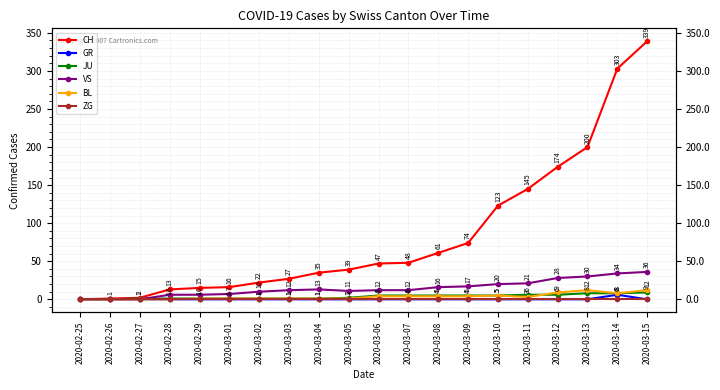

Reading left to right, transcribe all the data shown in this chart.

CH: 2020-02-25=0	2020-02-26=1	2020-02-27=2	2020-02-28=13	2020-02-29=15	2020-03-01=16	2020-03-02=22	2020-03-03=27	2020-03-04=35	2020-03-05=39	2020-03-06=47	2020-03-07=48	2020-03-08=61	2020-03-09=74	2020-03-10=123	2020-03-11=145	2020-03-12=174	2020-03-13=200	2020-03-14=303	2020-03-15=339
GR: 2020-02-25=0	2020-02-26=0	2020-02-27=0	2020-02-28=0	2020-02-29=0	2020-03-01=0	2020-03-02=0	2020-03-03=0	2020-03-04=0	2020-03-05=0	2020-03-06=0	2020-03-07=0	2020-03-08=0	2020-03-09=0	2020-03-10=0	2020-03-11=0	2020-03-12=0	2020-03-13=0	2020-03-14=6	2020-03-15=0
JU: 2020-02-25=0	2020-02-26=0	2020-02-27=1	2020-02-28=1	2020-02-29=1	2020-03-01=1	2020-03-02=1	2020-03-03=1	2020-03-04=1	2020-03-05=2	2020-03-06=5	2020-03-07=5	2020-03-08=5	2020-03-09=5	2020-03-10=5	2020-03-11=6	2020-03-12=6	2020-03-13=8	2020-03-14=8	2020-03-15=9
VS: 2020-02-25=0	2020-02-26=0	2020-02-27=0	2020-02-28=6	2020-02-29=6	2020-03-01=7	2020-03-02=10	2020-03-03=12	2020-03-04=13	2020-03-05=11	2020-03-06=12	2020-03-07=12	2020-03-08=16	2020-03-09=17	2020-03-10=20	2020-03-11=21	2020-03-12=28	2020-03-13=30	2020-03-14=34	2020-03-15=36
BL: 2020-02-25=0	2020-02-26=0	2020-02-27=0	2020-02-28=0	2020-02-29=1	2020-03-01=1	2020-03-02=1	2020-03-03=1	2020-03-04=1	2020-03-05=1	2020-03-06=4	2020-03-07=4	2020-03-08=4	2020-03-09=4	2020-03-10=5	2020-03-11=3	2020-03-12=9	2020-03-13=12	2020-03-14=8	2020-03-15=12
ZG: 2020-02-25=0	2020-02-26=0	2020-02-27=0	2020-02-28=0	2020-02-29=0	2020-03-01=0	2020-03-02=0	2020-03-03=0	2020-03-04=0	2020-03-05=0	2020-03-06=0	2020-03-07=0	2020-03-08=0	2020-03-09=0	2020-03-10=0	2020-03-11=0	2020-03-12=0	2020-03-13=0	2020-03-14=0	2020-03-15=0